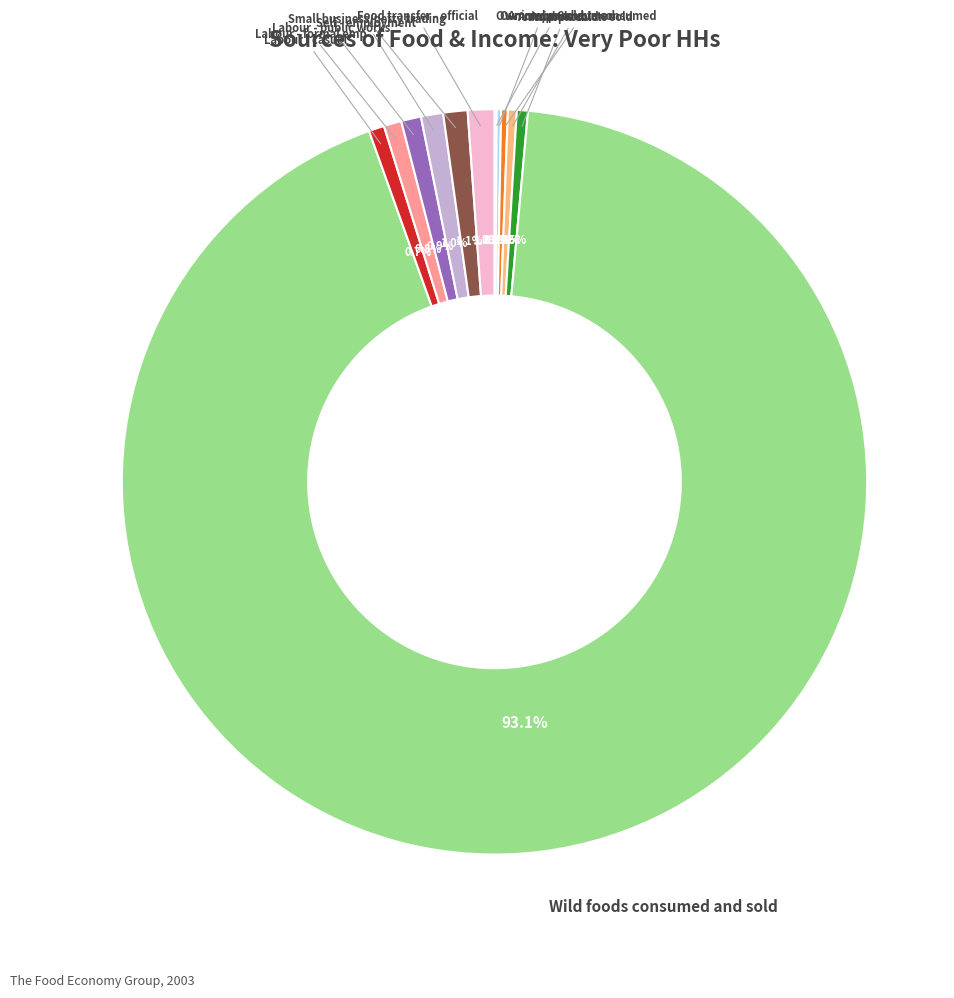

Combined, do Animal products consumed and Labour - formal emp account for over 50%?

No